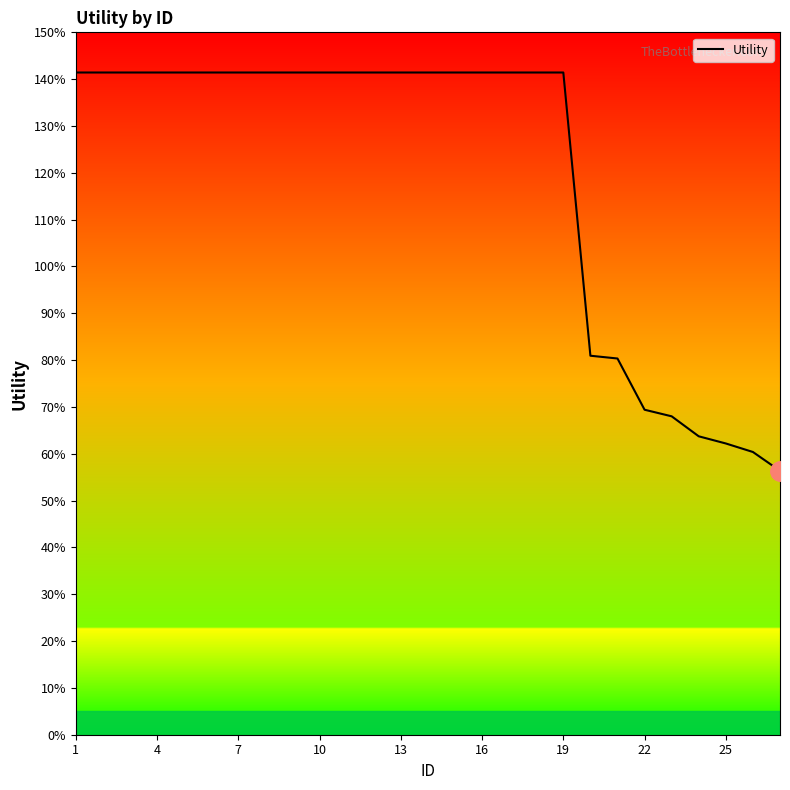

Does the chart have visible grid lines?

No